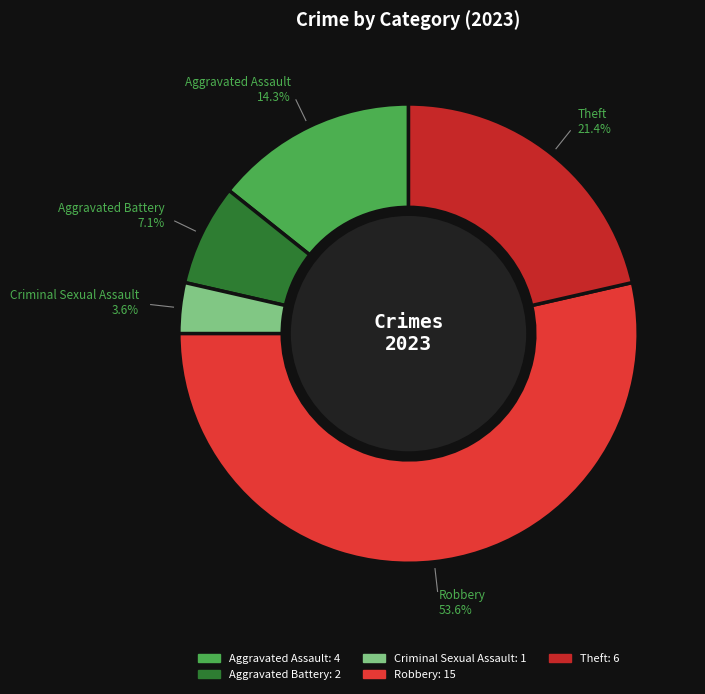

True or false: Aggravated Assault accounts for 19% of the total.

False